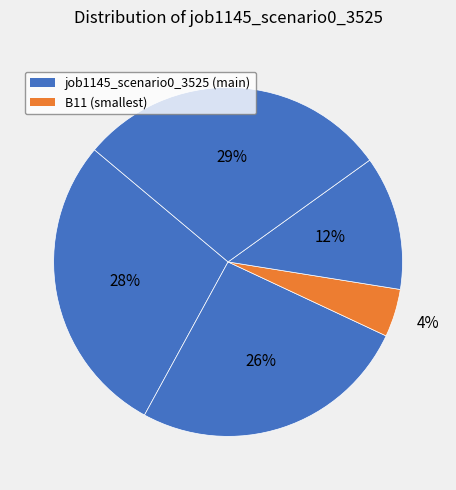

How many segments does this pie chart have?

5